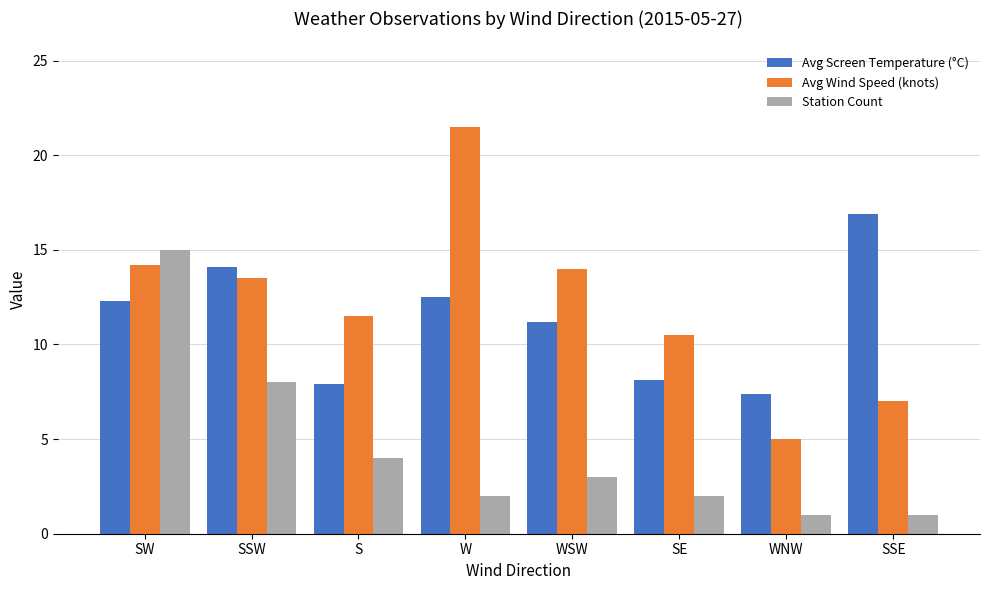

What is the spread (max minus min) of values at SSW?

6.1